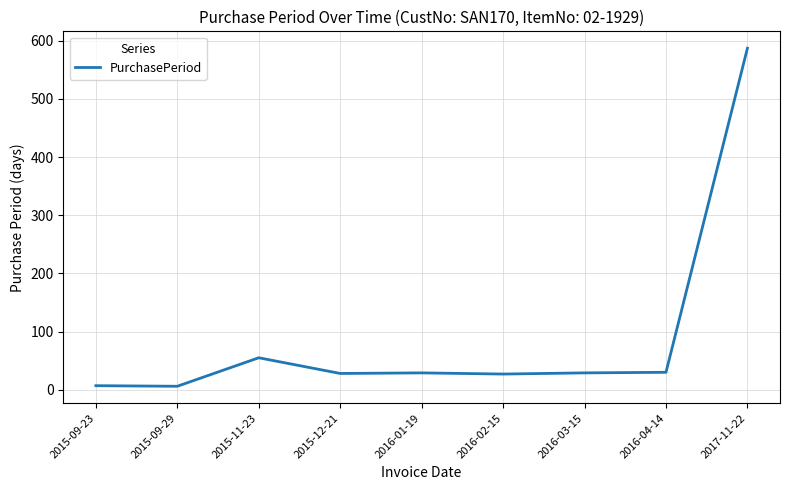

True or false: the data shows 8 at 2016-04-14.

False